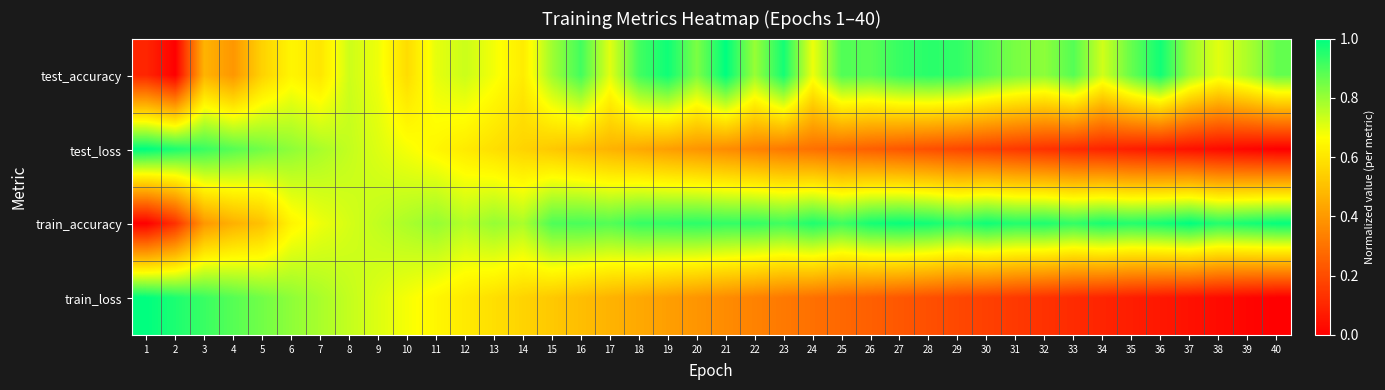

What is the difference between the highest and lowest values at 35?

0.9